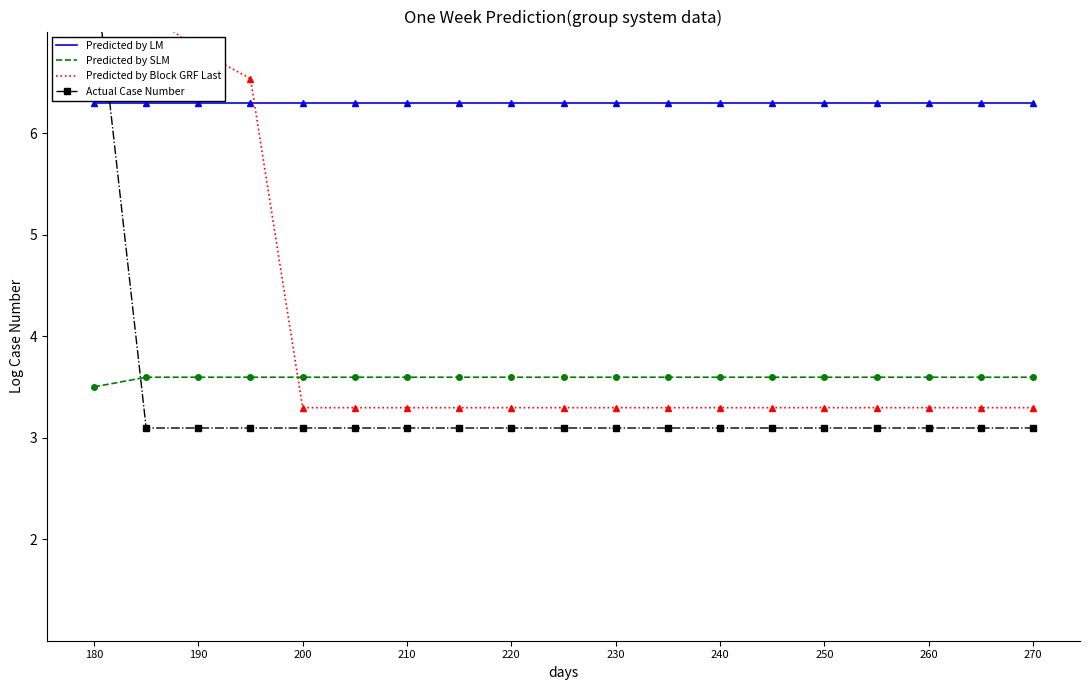

What is the value of the Predicted by Block GRF Last point at the 9th from the left?

3.3